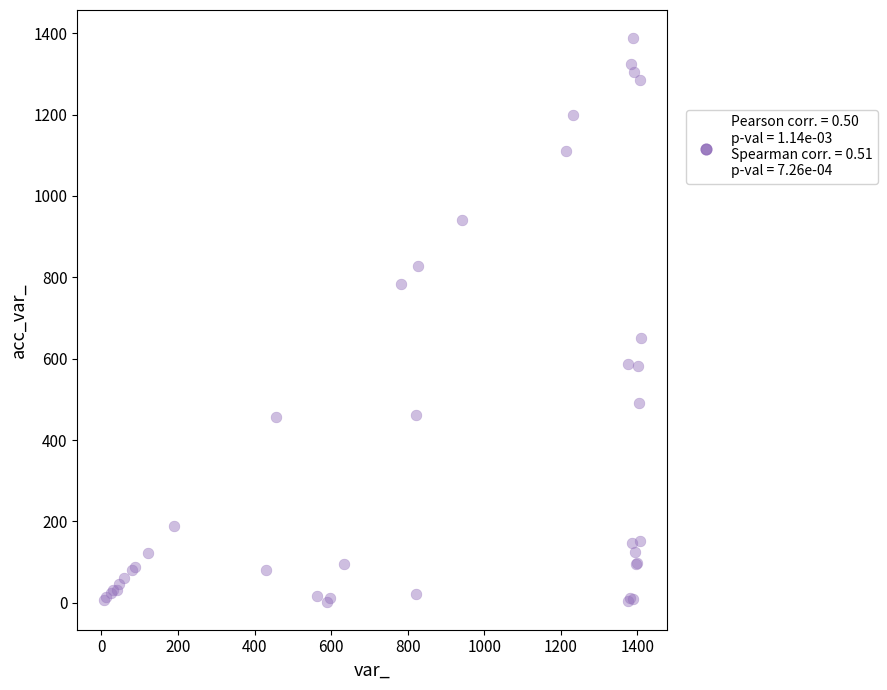

What Y value in the scatter plot is closest to 695?

652